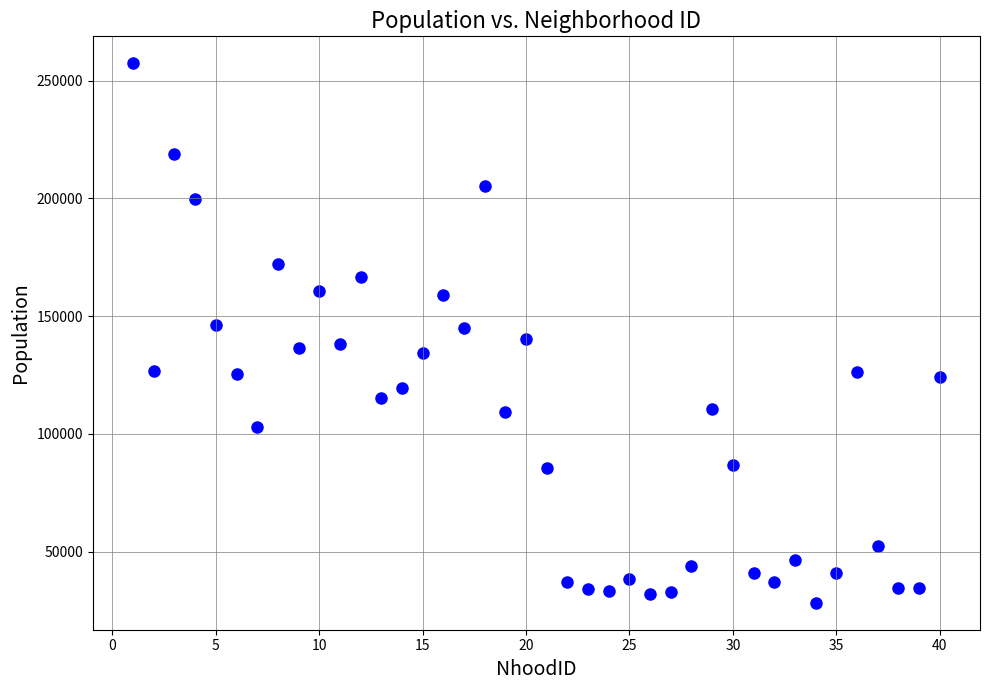

What is the range of X values (max minus min)?

39